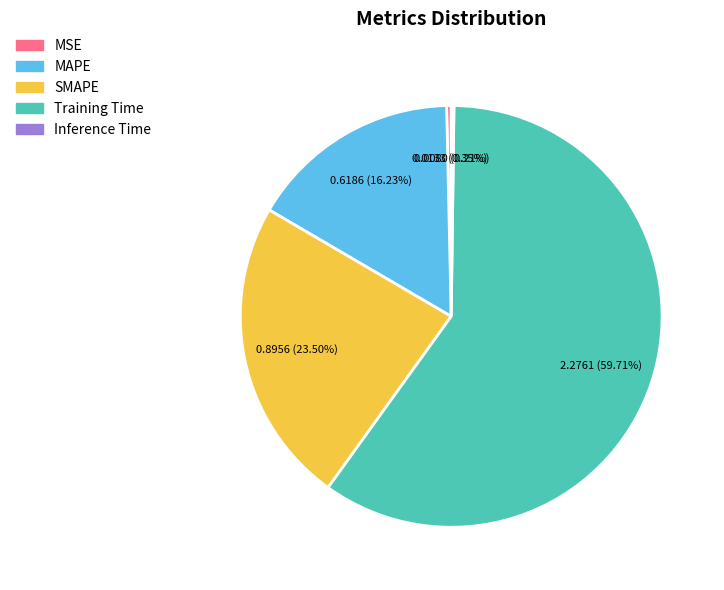

What is the majority slice?

Training Time